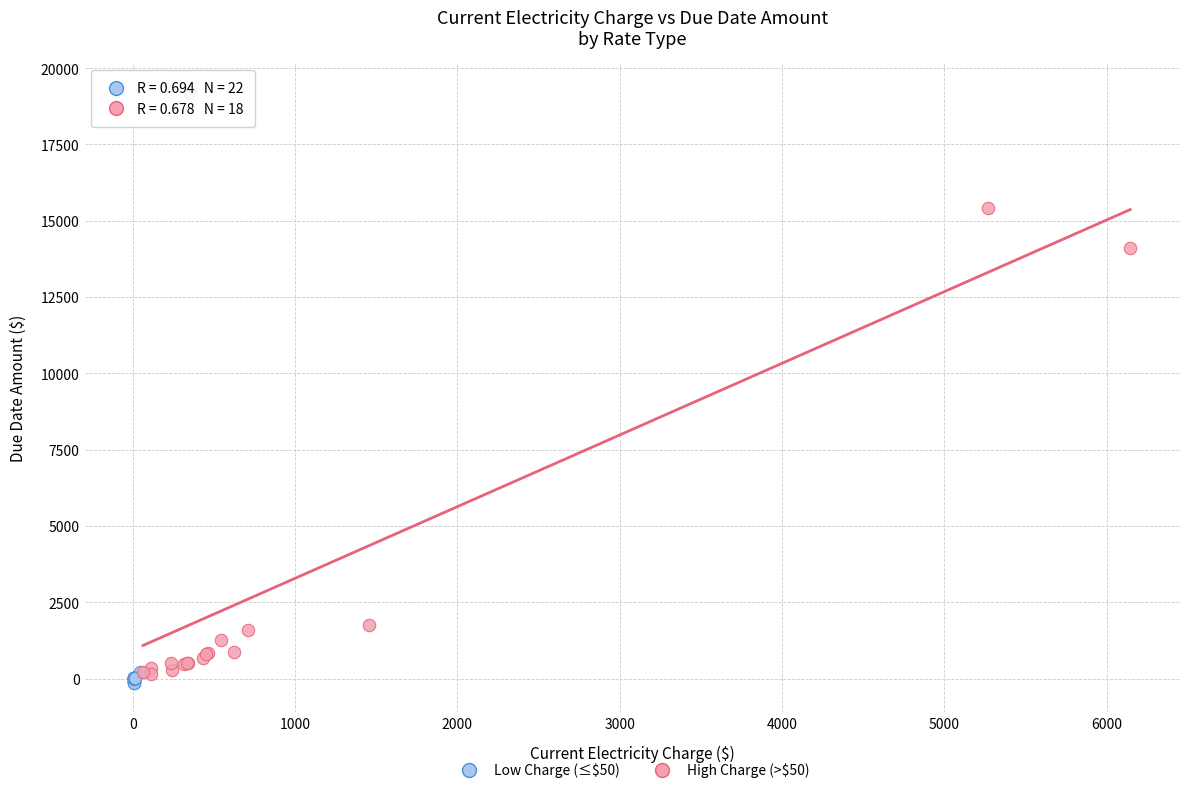

Which series reaches the maximum Y coordinate?

High Charge (>$50)